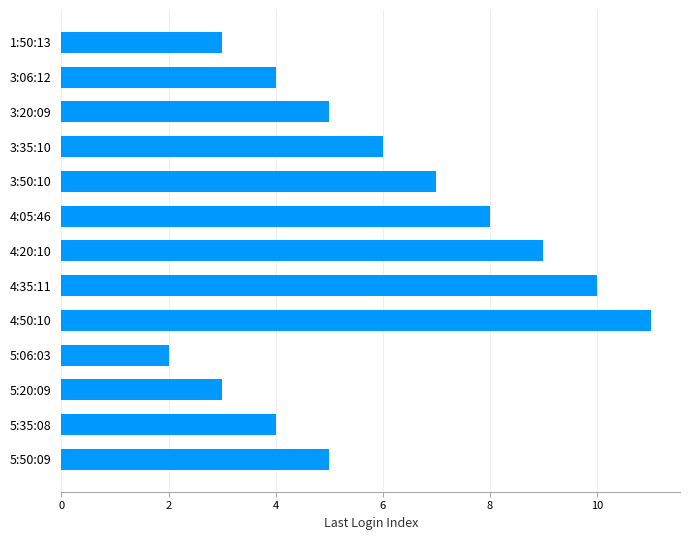

What is the difference between the maximum and second lowest values?

8